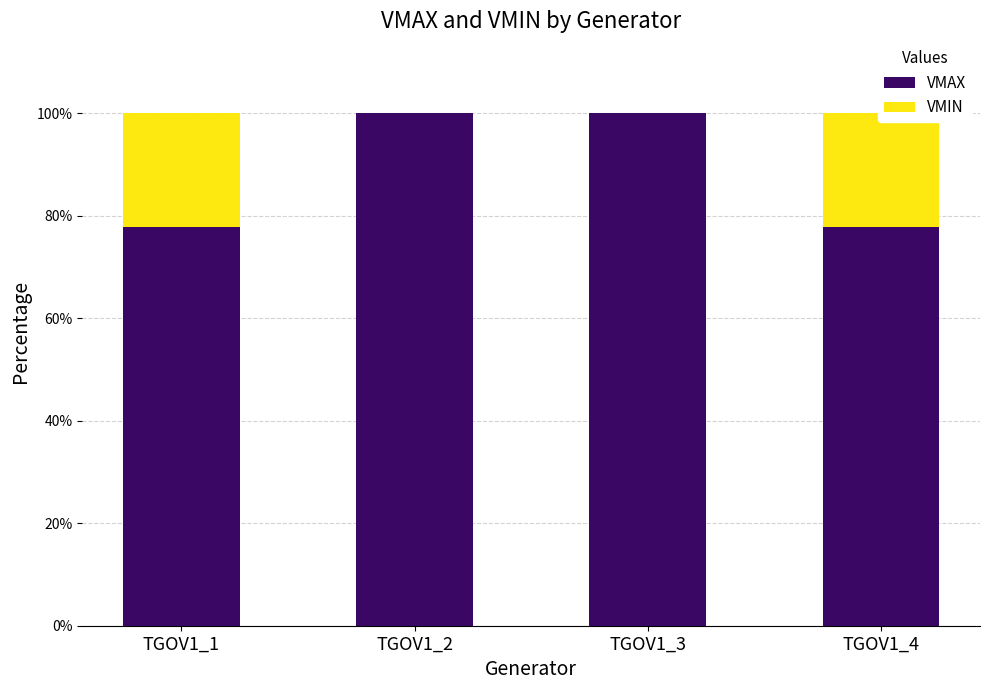

What is the total value across all series at TGOV1_4?

100.0